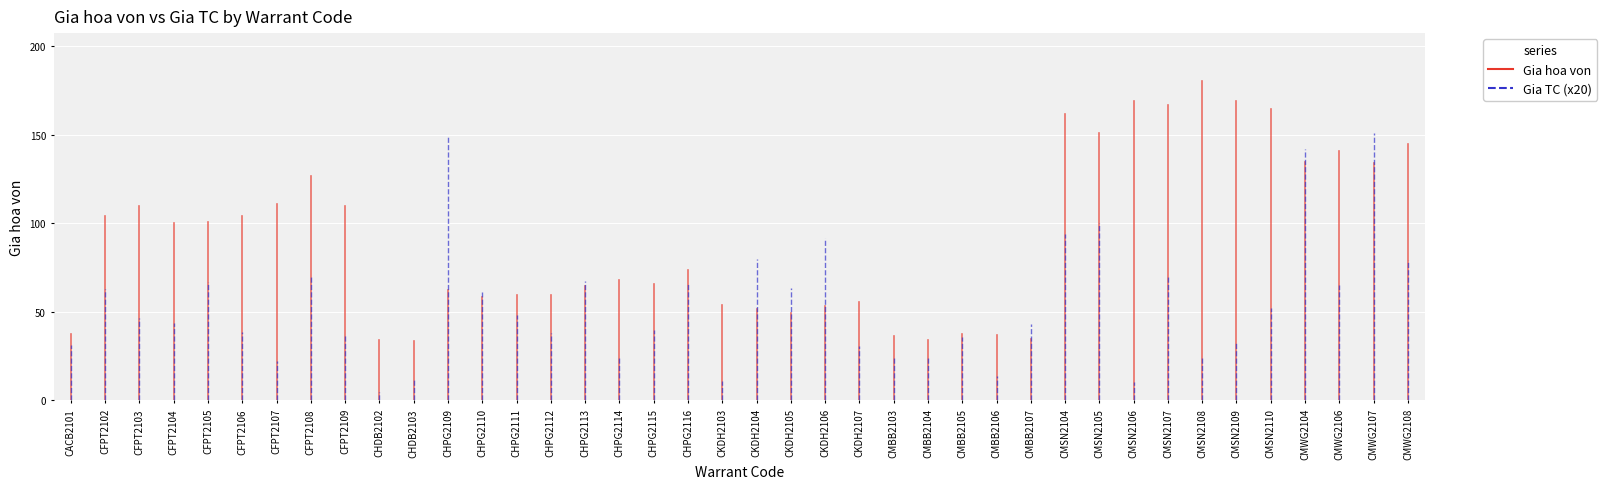

How many lines are shown in the chart?

2